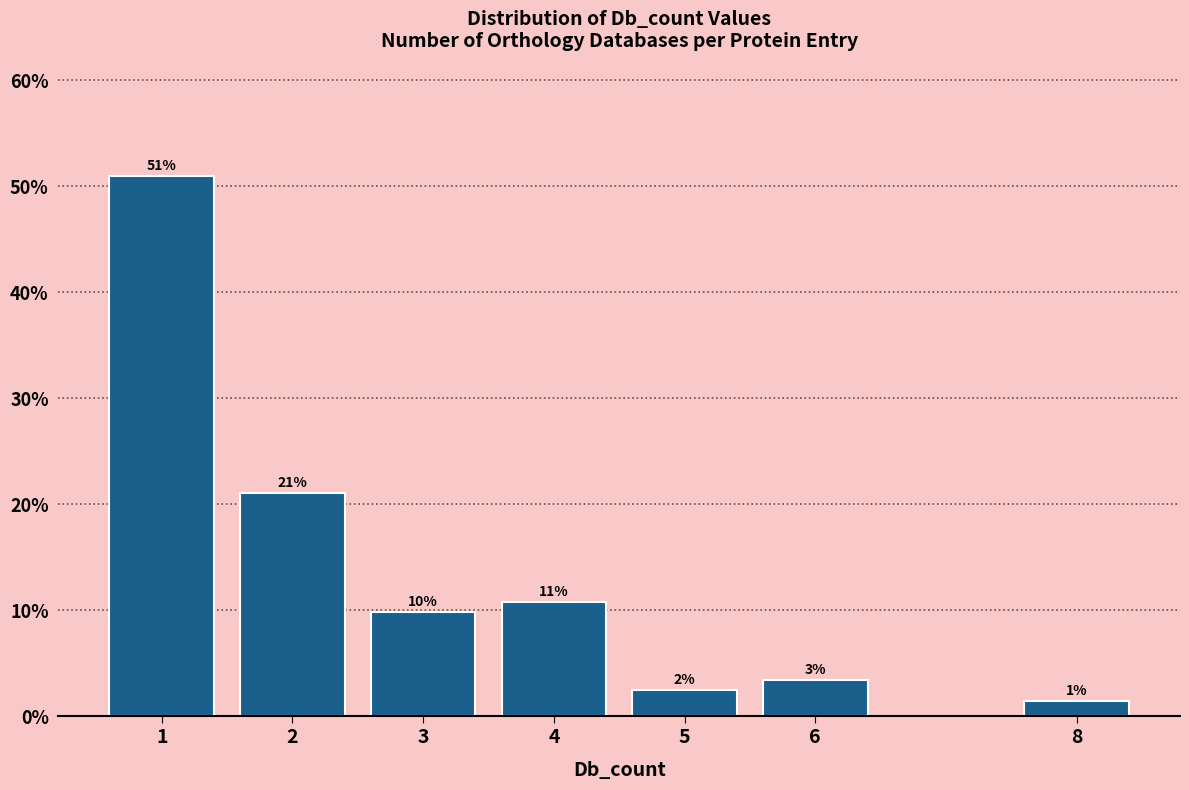

How many bars are there in total?

7